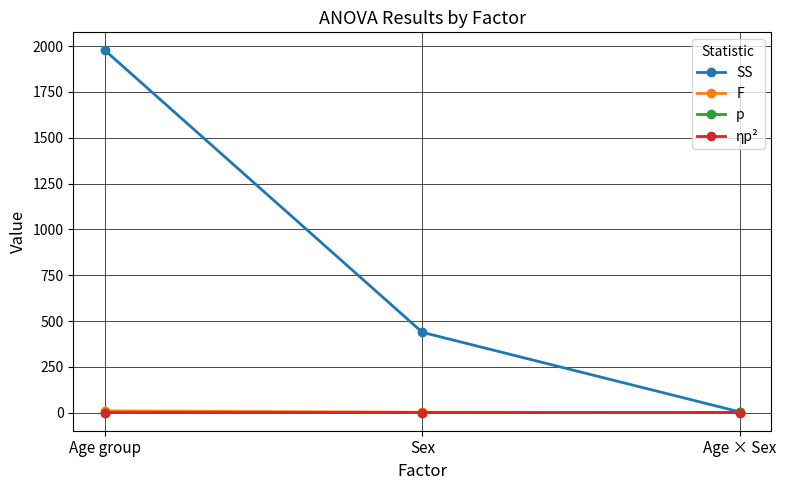

At which category is the sum across all series the highest?

Age group